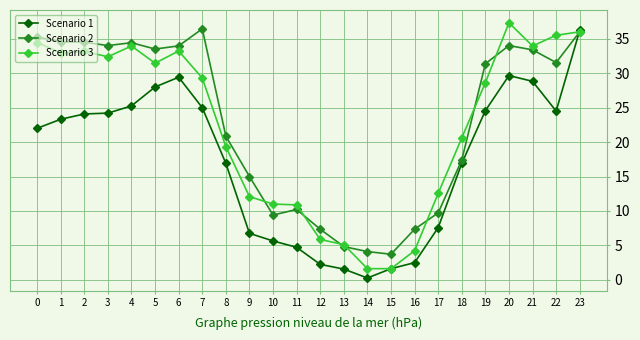

Does the chart have visible grid lines?

Yes